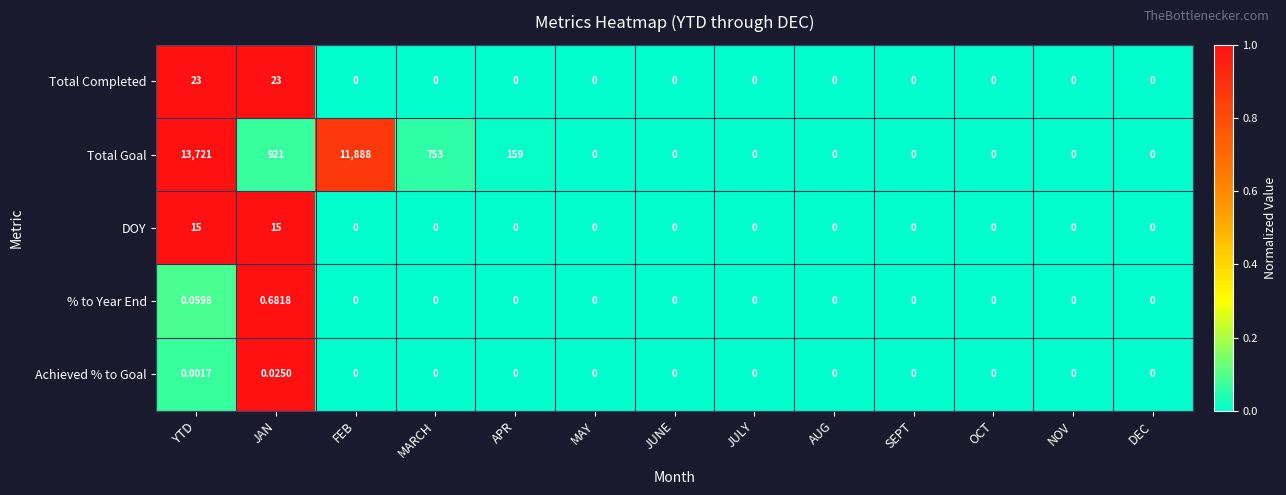

Which category has the highest value across all series?

YTD